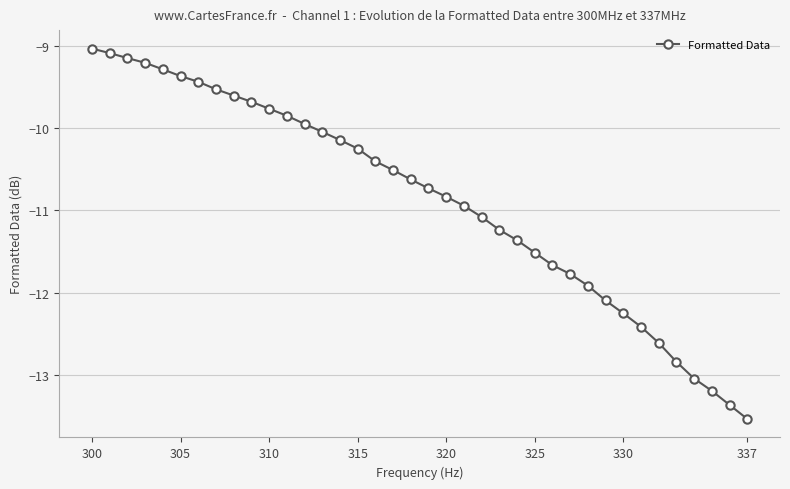

Count the number of values greater than -10.

13